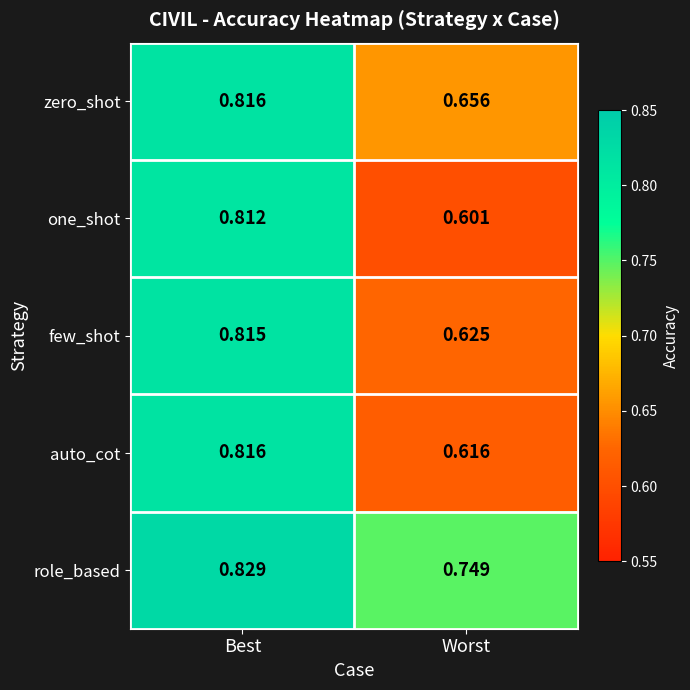

What is the total value across all series at Best?

4.1